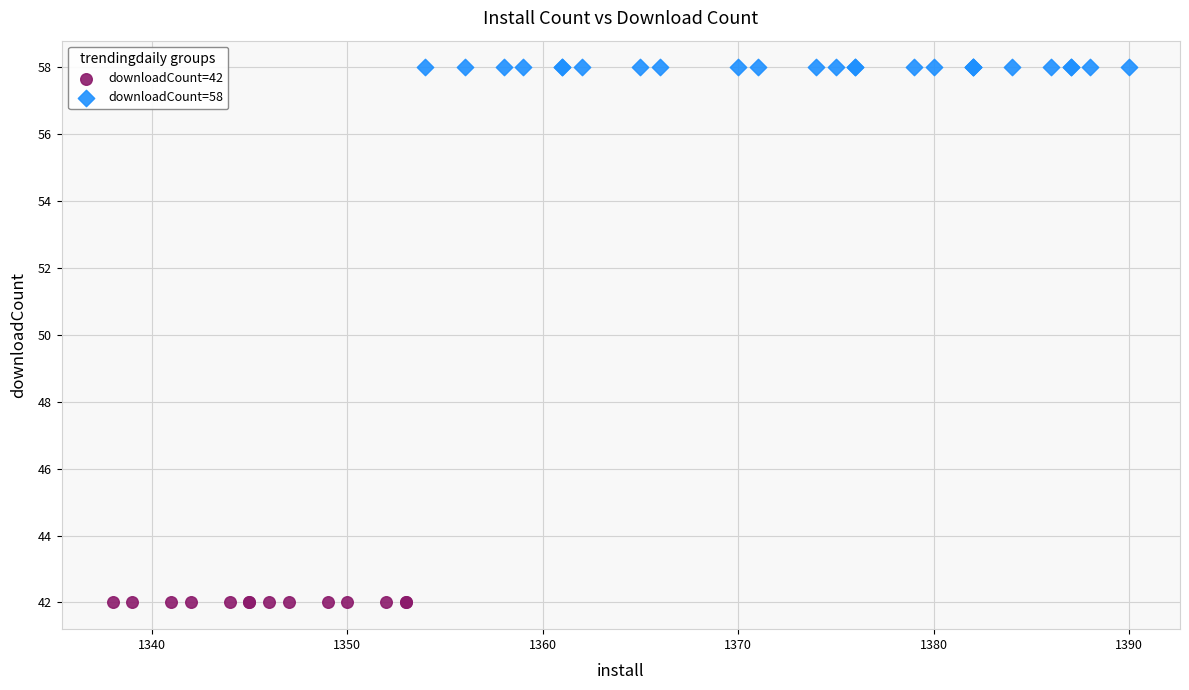

Which series reaches the maximum Y coordinate?

downloadCount=58